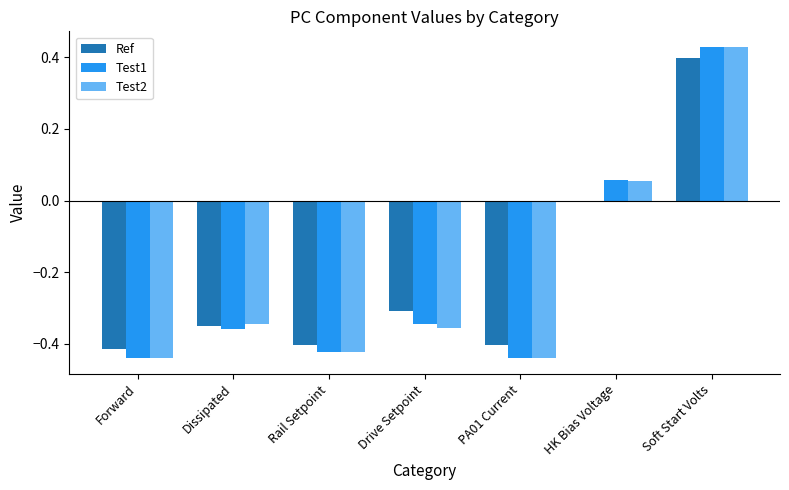

How many distinct data groups are displayed?

3